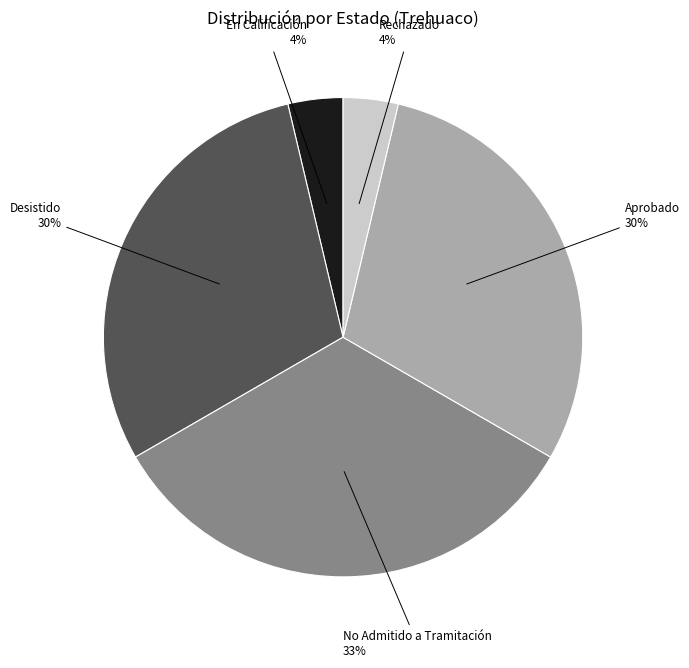

Is there a majority slice in this chart?

No